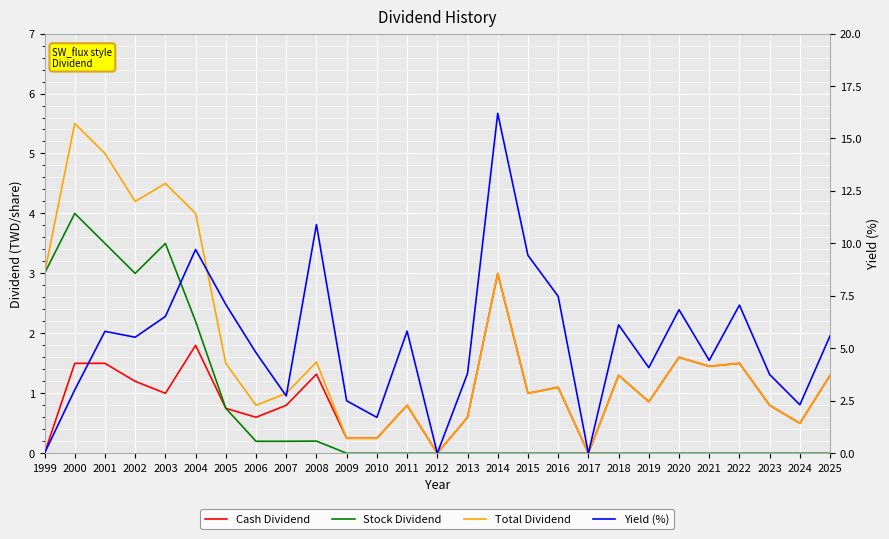

At which category does Cash Dividend reach its first local valley?

2003